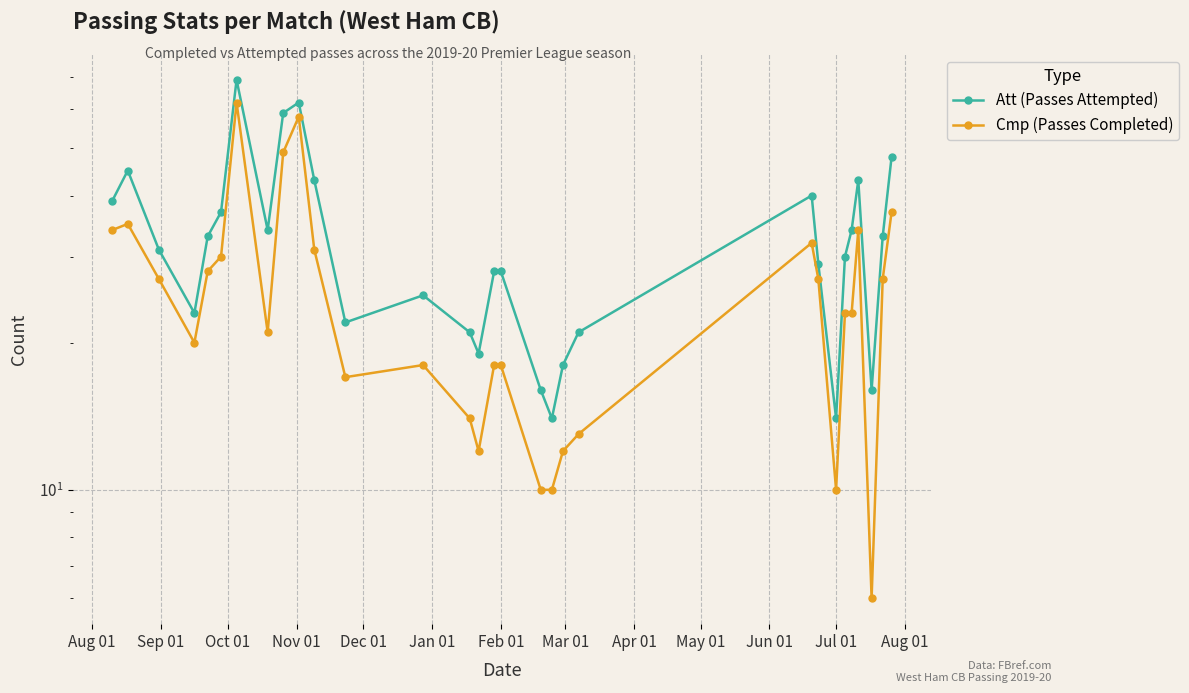

True or false: Att (Passes Attempted) has more than 2 interior local peaks.

True